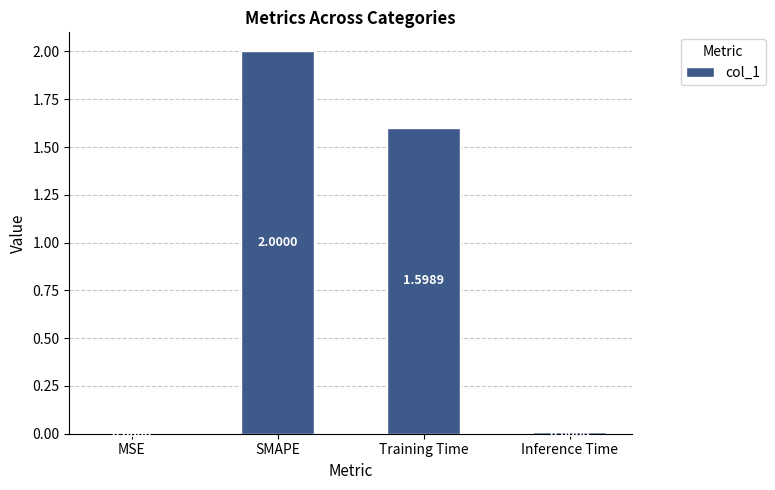

At which category does the chart reach its peak across all series?

SMAPE